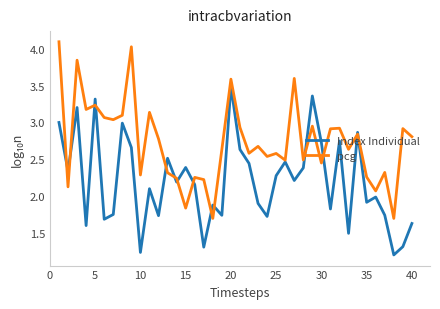

Which series has the largest total across all categories?

pcg